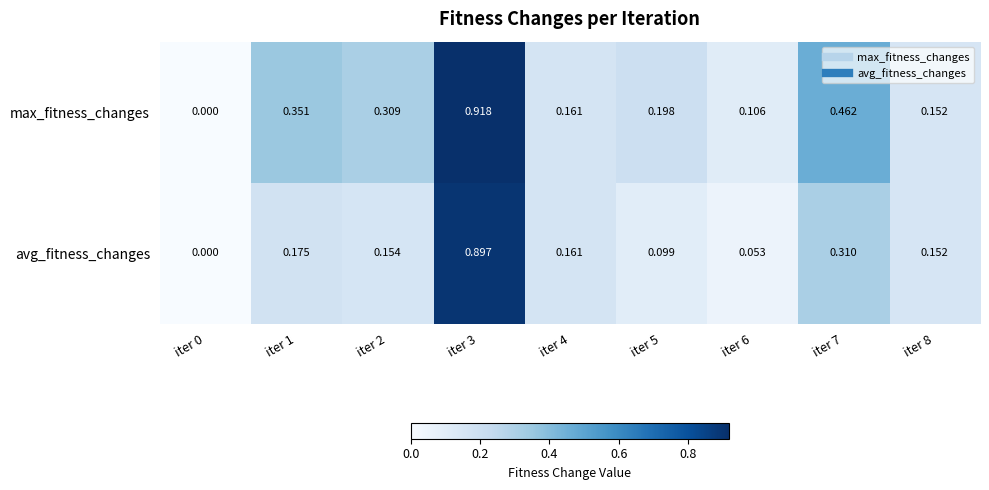

Rank the series at iter 2 from highest to lowest value.

max_fitness_changes, avg_fitness_changes